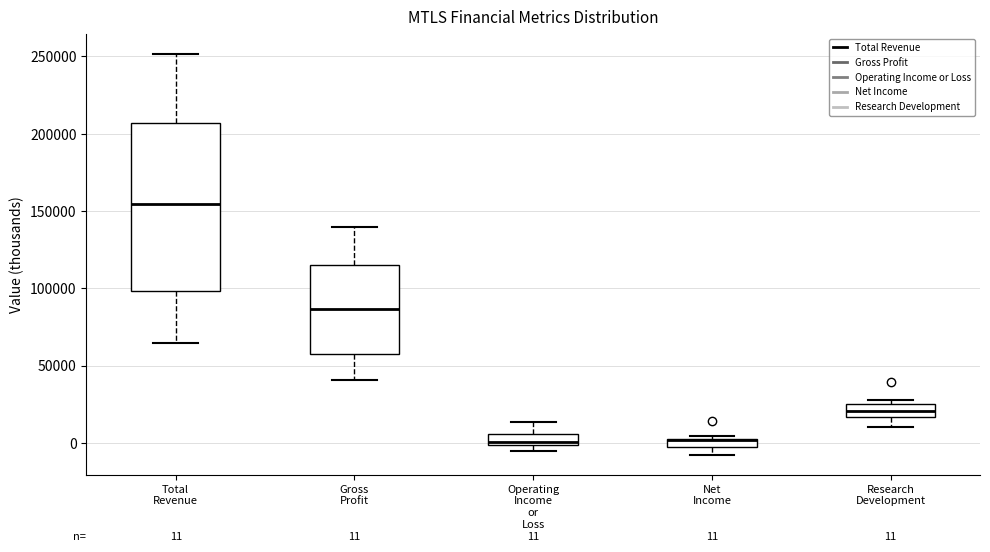

Comparing the boxes themselves (not the whiskers), which one is the tallest?

Total Revenue